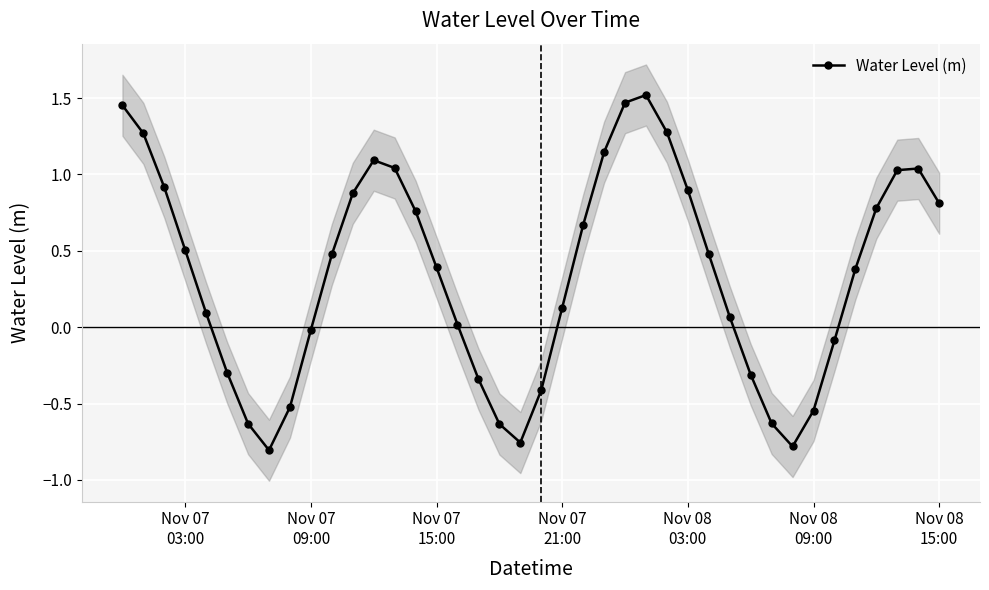

What is the greatest value displayed?

1.5